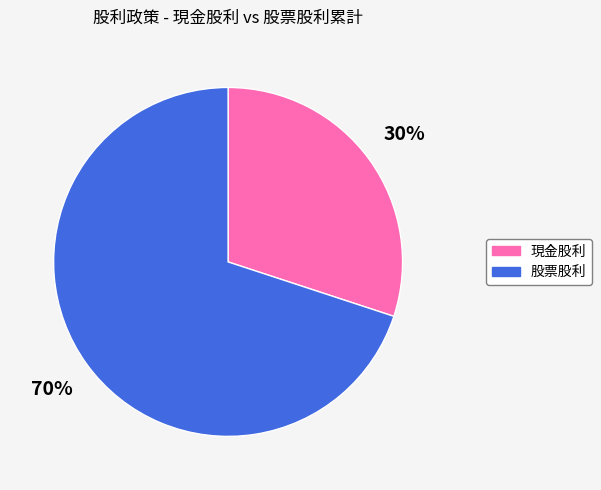

How many segments does this pie chart have?

2